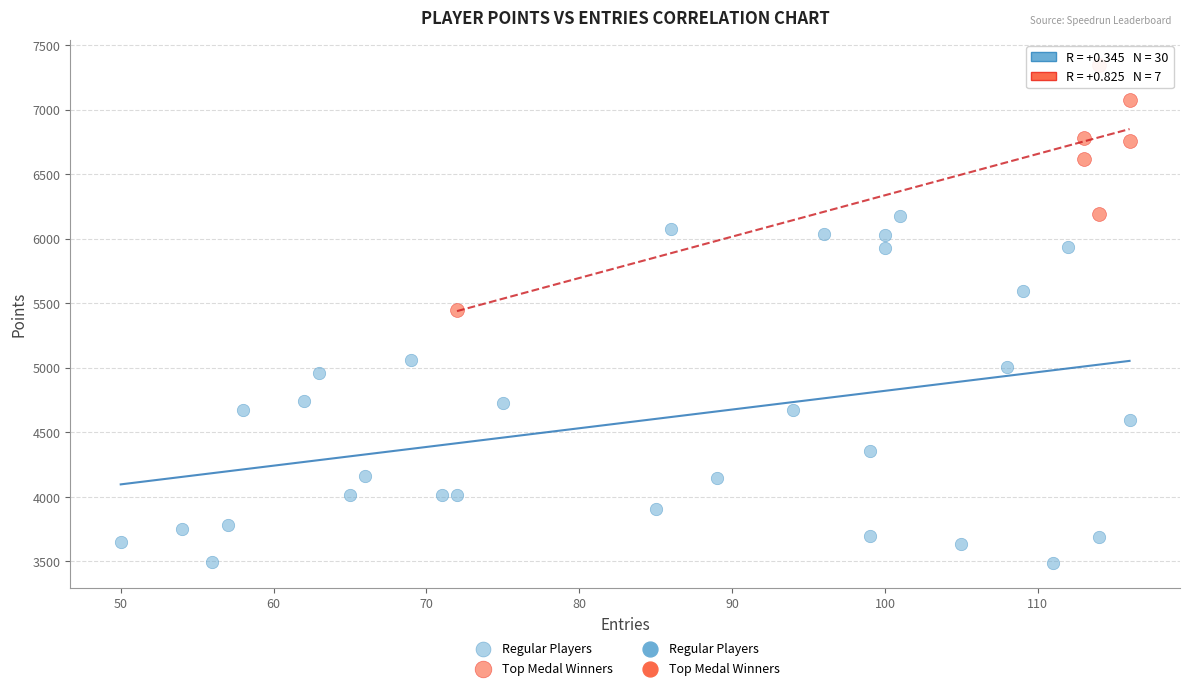

Which series reaches the maximum Y coordinate?

Top Medal Winners